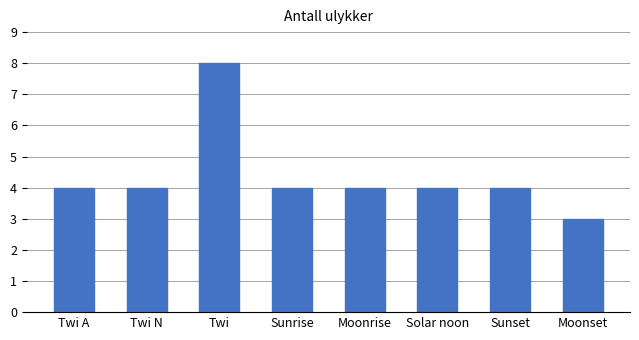

What is the ratio of the value at Solar noon to the value at Twi?

0.5